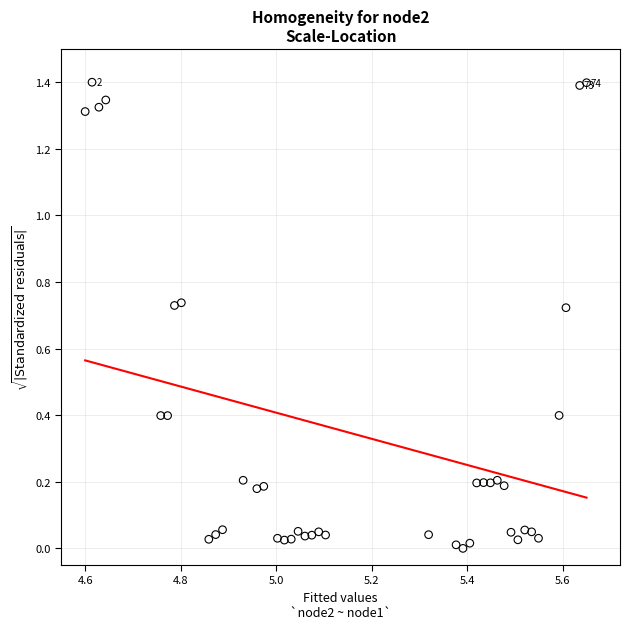

What is the range of Y values (max minus min)?

1.4